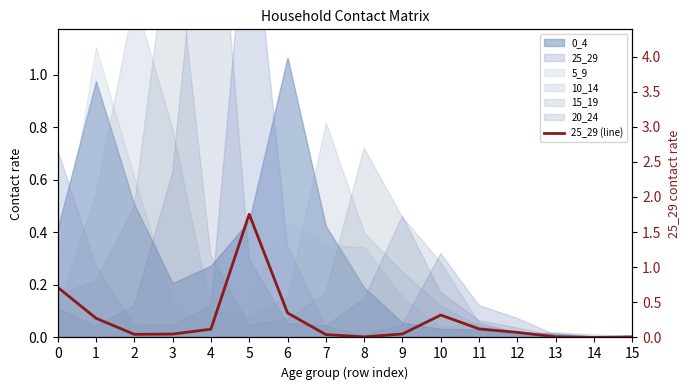

What value does the data have at 5?

1.8